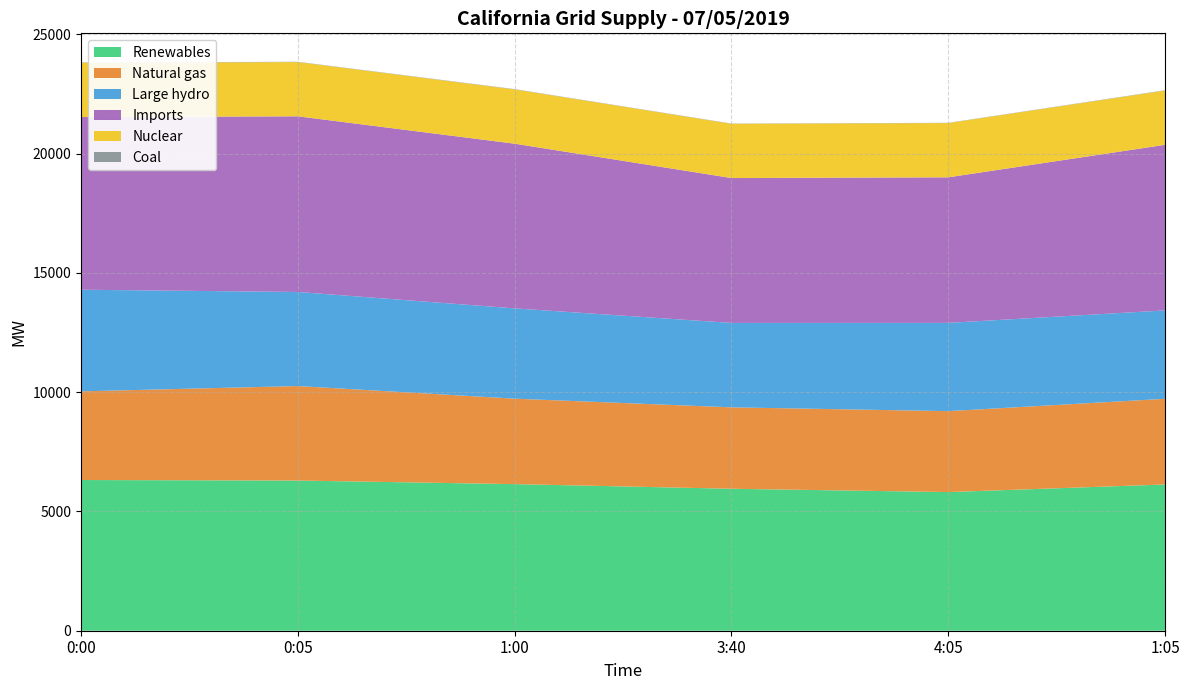

Reading left to right, what are all the values shown in this chart?

Renewables: 6318	6296	6146	5952	5813	6131
Natural gas: 3717	3962	3583	3413	3393	3592
Large hydro: 4261	3944	3785	3539	3700	3706
Imports: 7239	7364	6904	6074	6102	6942
Nuclear: 2275	2274	2275	2274	2275	2275
Coal: 15	12	13	10	10	13